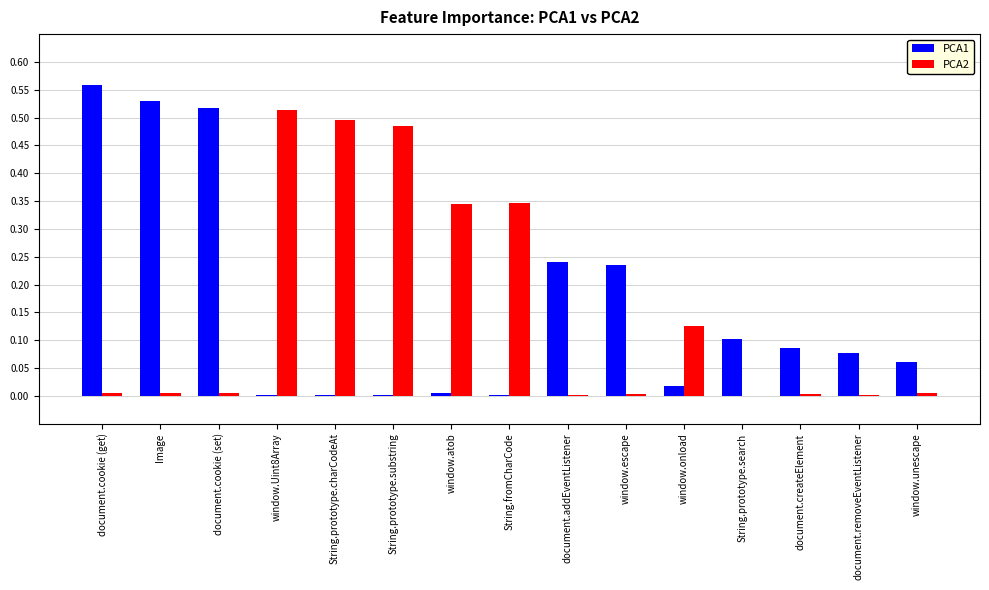

Which series has the largest total across all categories?

PCA1